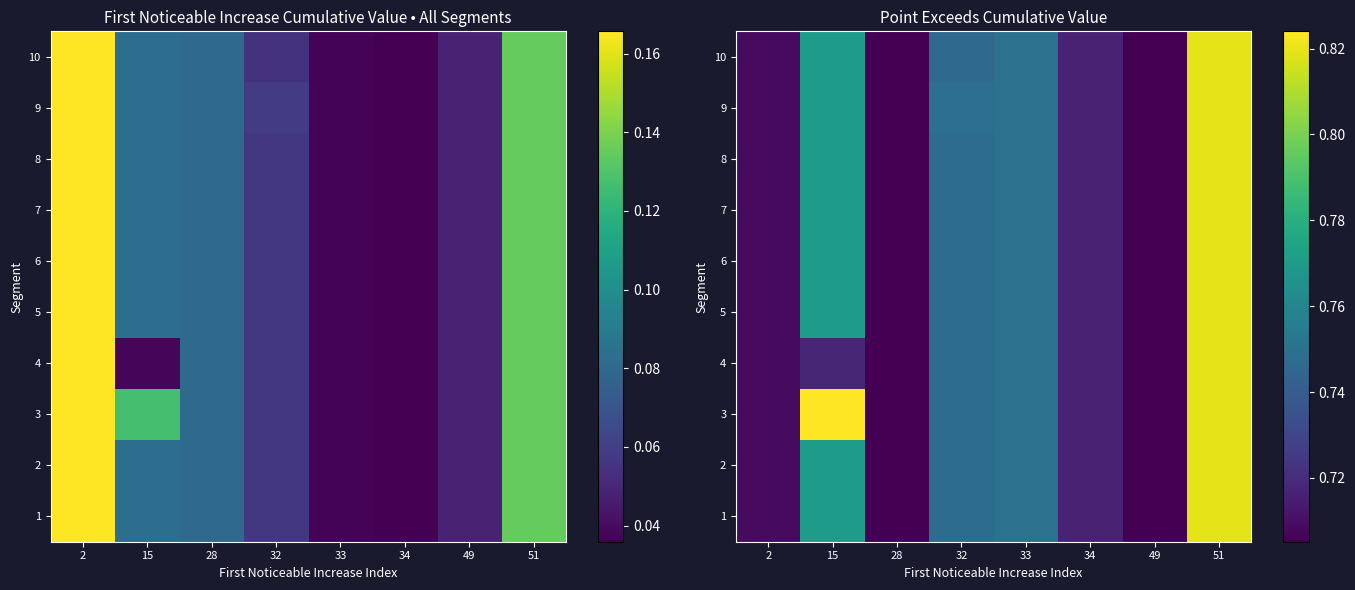

The 10 series shows 0.7 at 49. True or false?

True